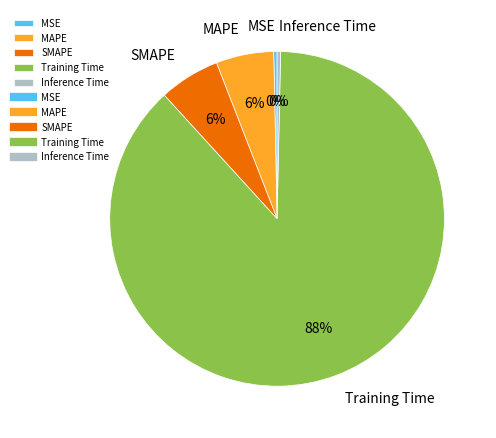

Do SMAPE and Training Time together represent more than half of the pie?

Yes